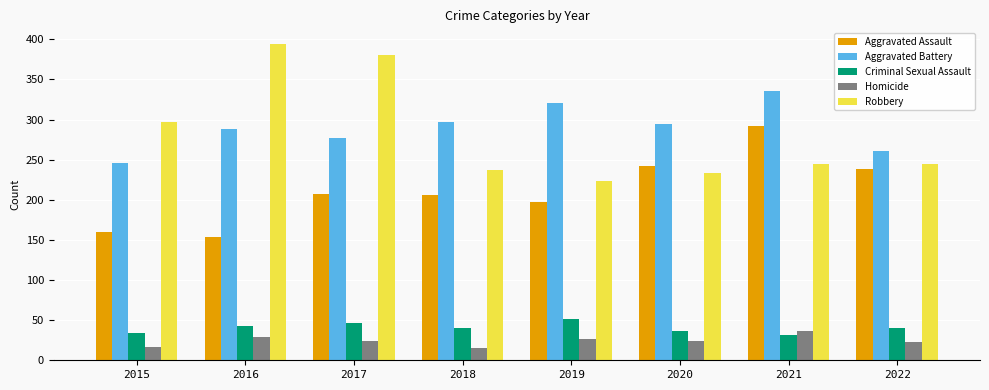

What is the average value of the Criminal Sexual Assault series?

40